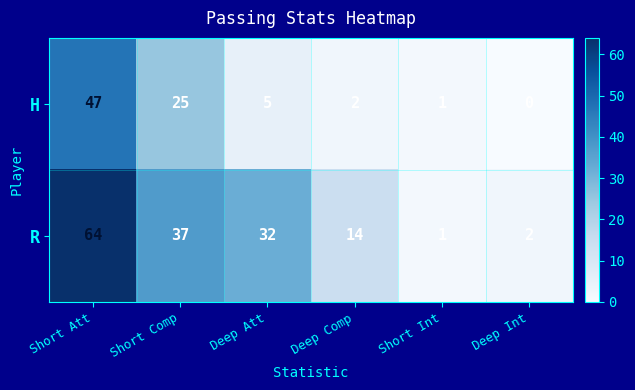

Is it true that R equals 2 at Deep Int?

True